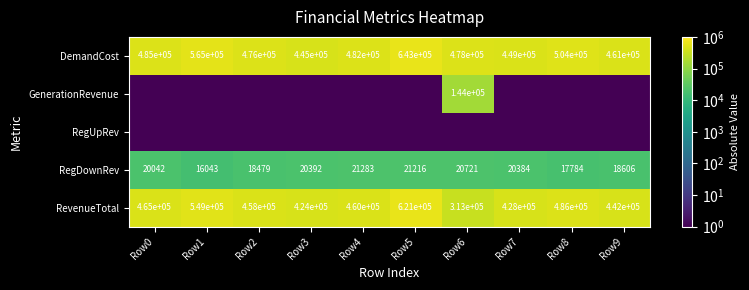

Rank the categories by DemandCost value from highest to lowest.

Row5, Row1, Row8, Row0, Row4, Row6, Row2, Row9, Row7, Row3